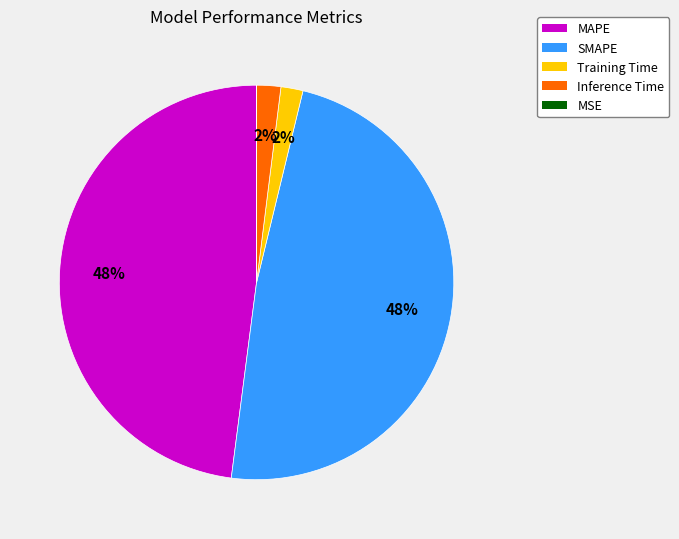

Is Training Time the majority of the pie?

No